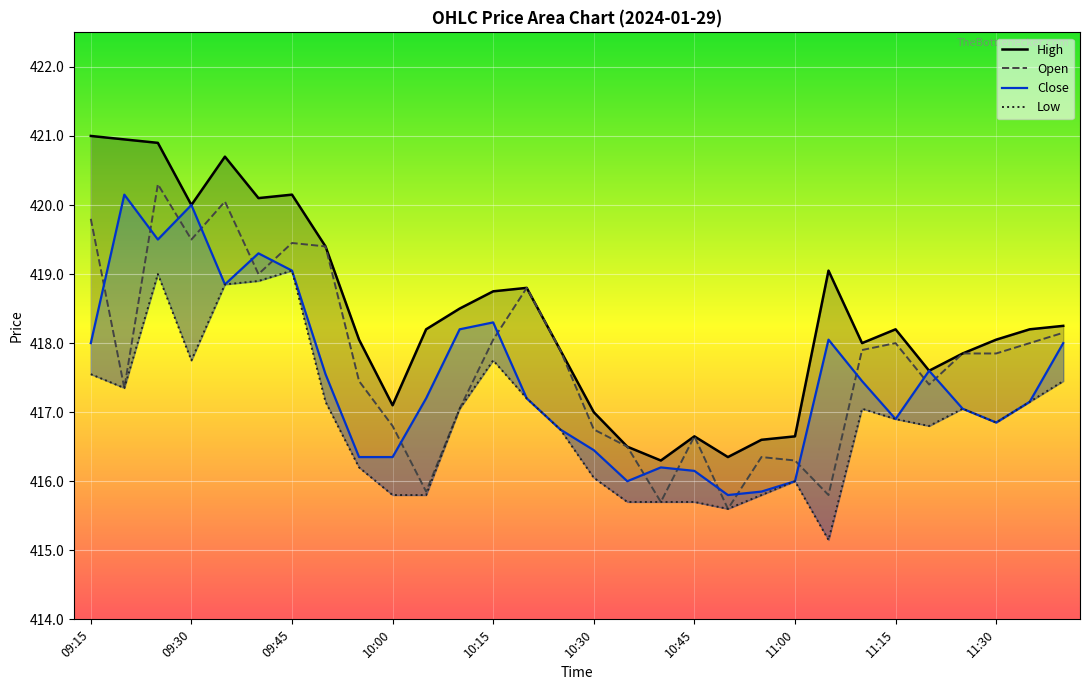

Where does the Close series first go above 417?

09:15